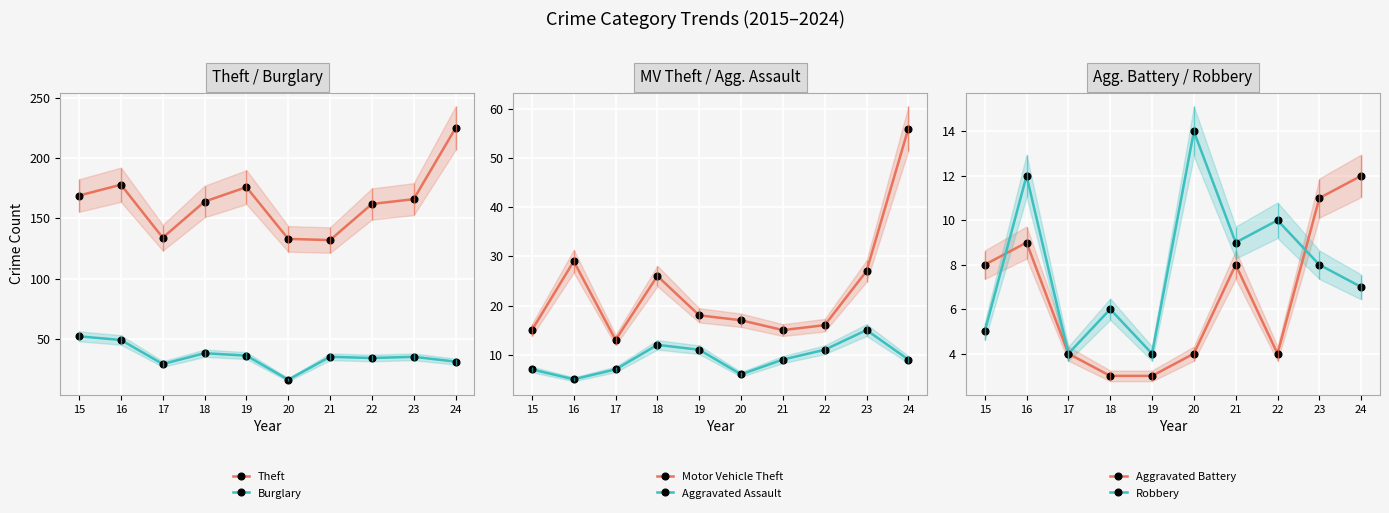

Reading left to right, list all the values displayed in this chart.

Theft: 15=169	16=178	17=134	18=164	19=176	20=133	21=132	22=162	23=166	24=225
Burglary: 15=52	16=49	17=29	18=38	19=36	20=16	21=35	22=34	23=35	24=31
Motor Vehicle Theft: 15=15	16=29	17=13	18=26	19=18	20=17	21=15	22=16	23=27	24=56
Aggravated Assault: 15=7	16=5	17=7	18=12	19=11	20=6	21=9	22=11	23=15	24=9
Aggravated Battery: 15=8	16=9	17=4	18=3	19=3	20=4	21=8	22=4	23=11	24=12
Robbery: 15=5	16=12	17=4	18=6	19=4	20=14	21=9	22=10	23=8	24=7